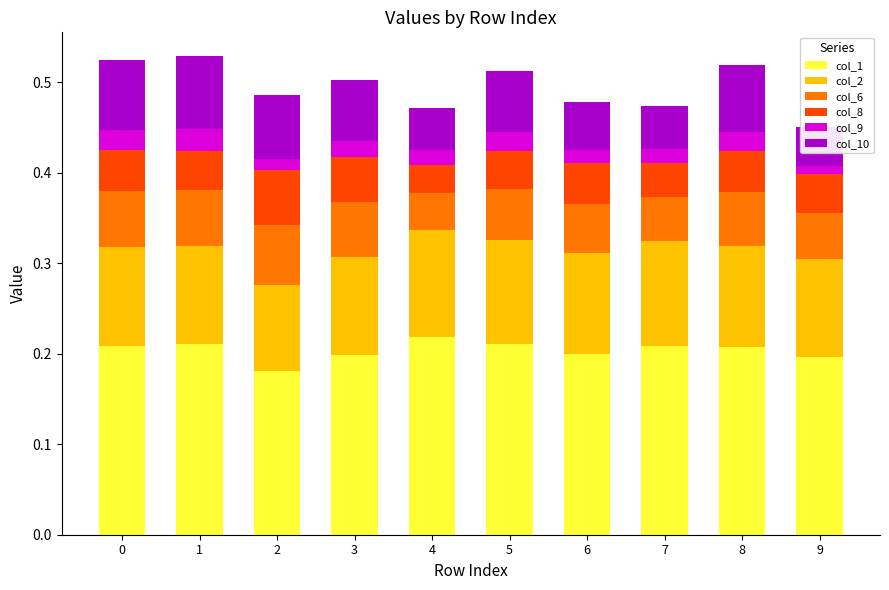

Rank the categories by col_1 value from highest to lowest.

4, 1, 5, 7, 0, 8, 6, 3, 9, 2